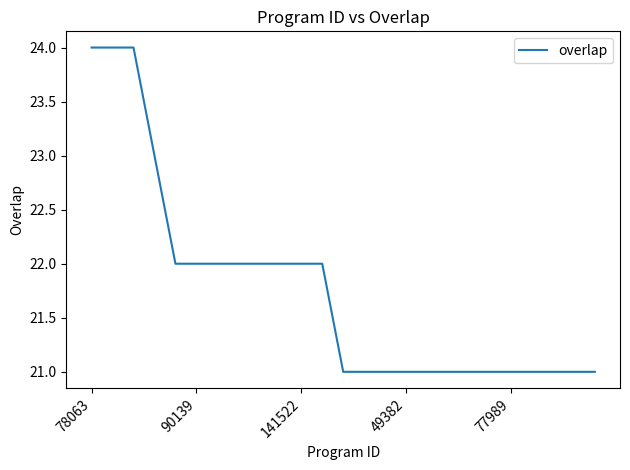

What is the greatest value displayed?

24